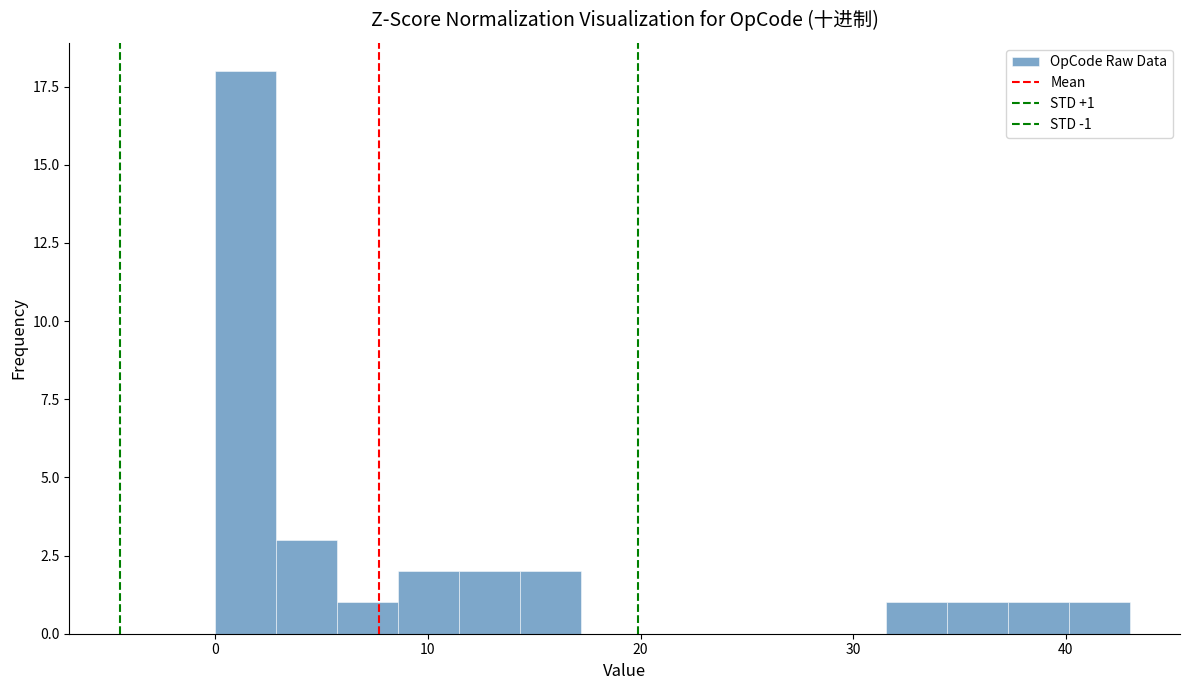

Around what value on the x-axis is the tallest bar? Give the approximate position of its centre, as read against the axis.

1